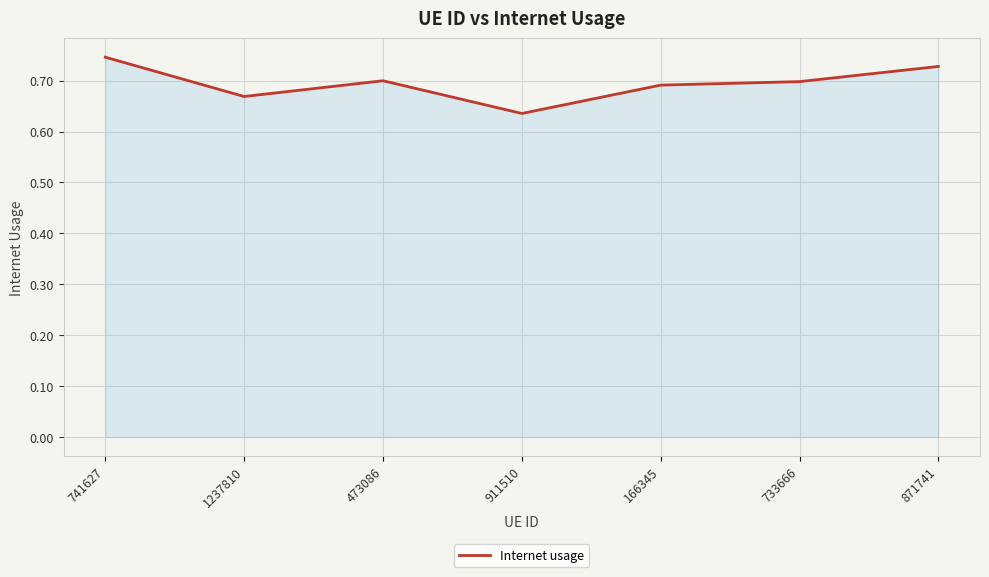

The chart shows a value of 0.7 at 166345. True or false?

True